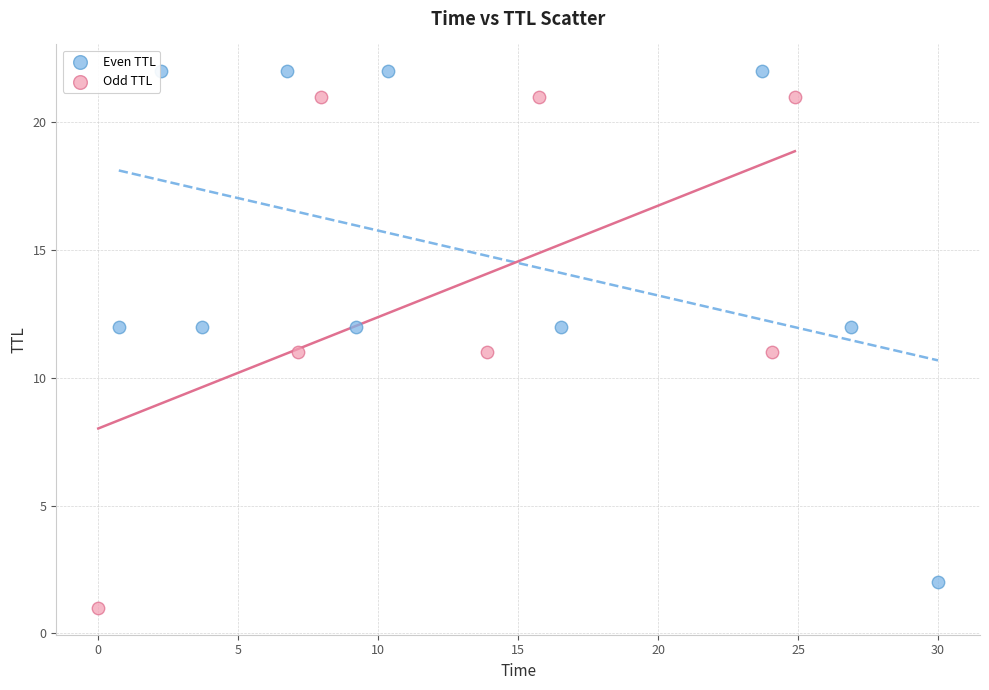

What are all the series names shown in the legend?

Even TTL, Odd TTL